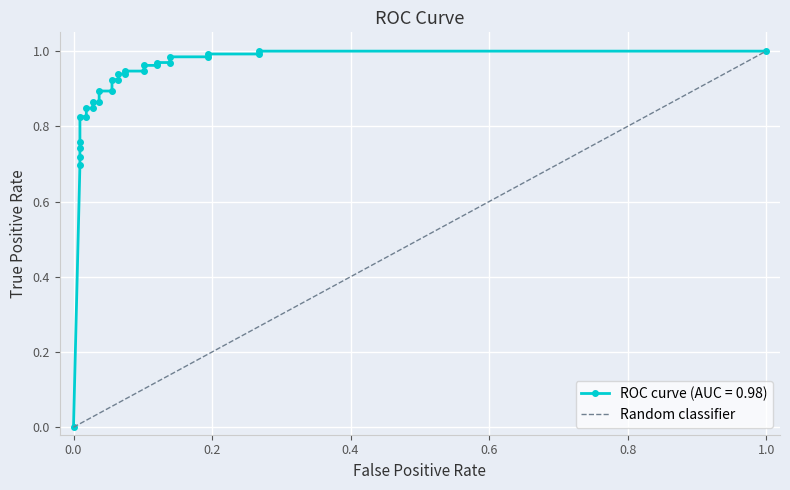

What is the greatest value displayed?

1